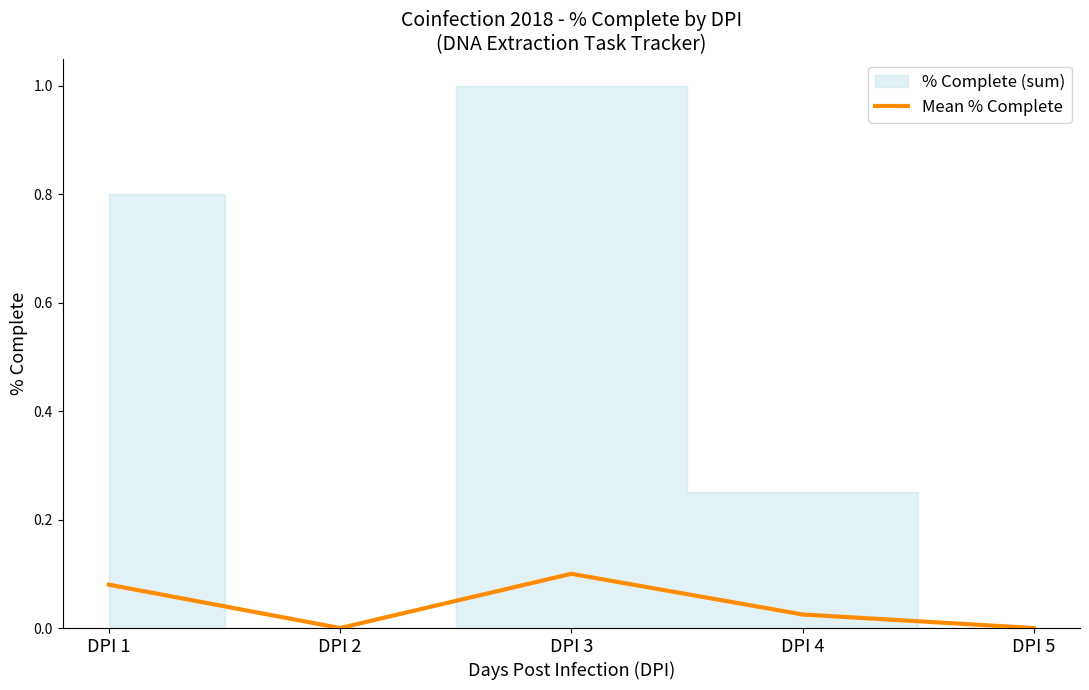

Reading left to right, what are all the values shown in this chart?

DPI 1=0.1	DPI 2=0.0	DPI 3=0.1	DPI 4=0.0	DPI 5=0.0